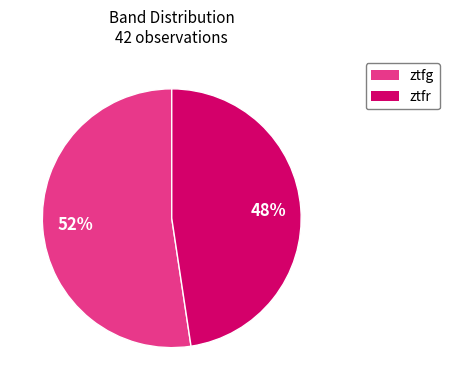

To the nearest percent, what portion does ztfr represent?

48%